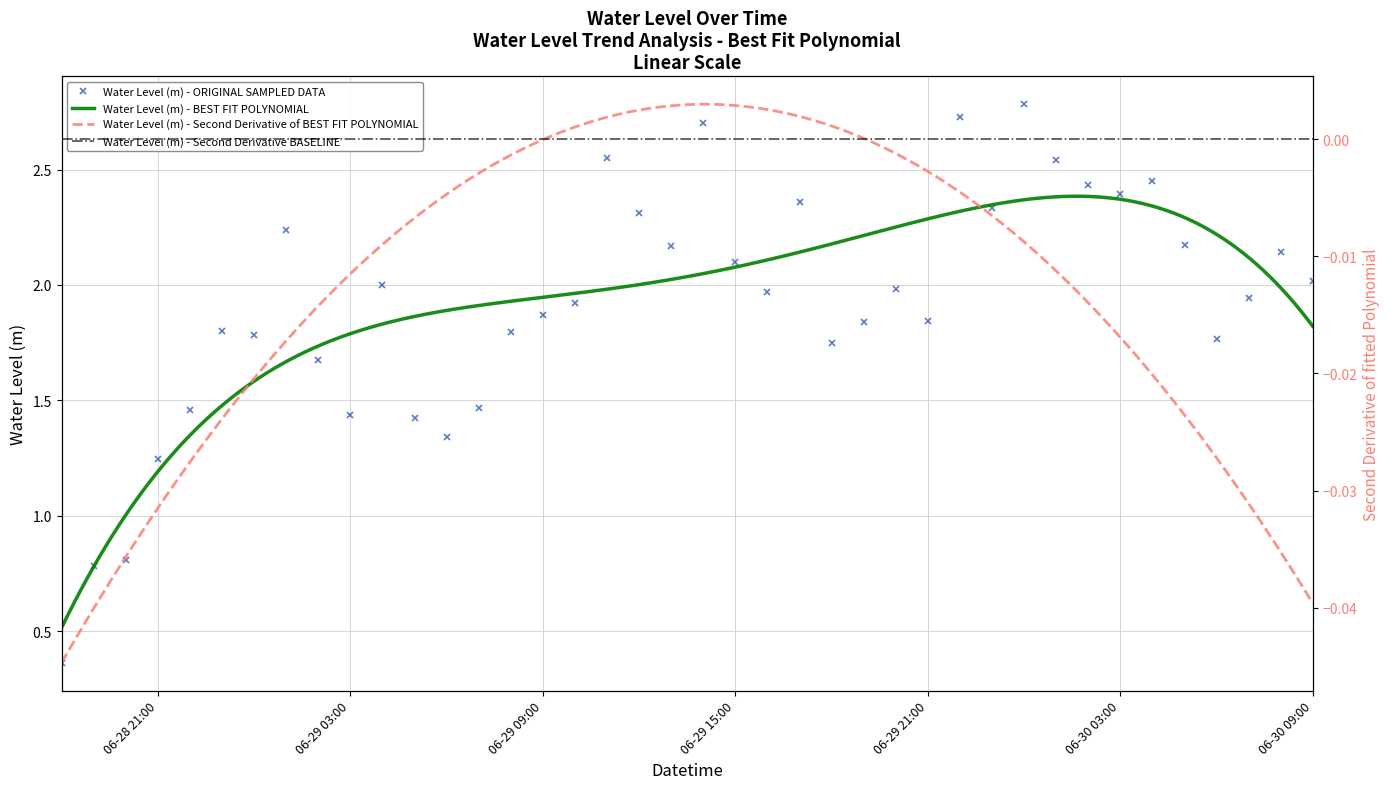

Where does the Water Level (m) - ORIGINAL SAMPLED DATA series first go above 1?

06-28 21:00